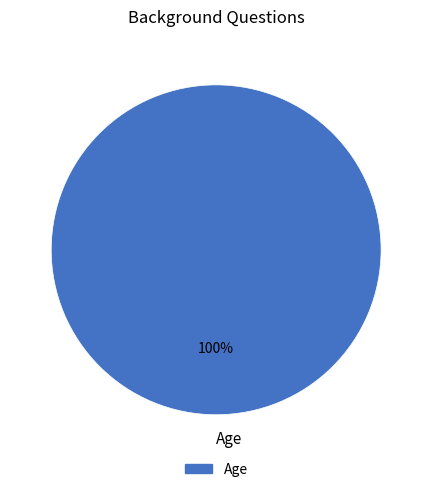

Is there any slice that represents more than half of the pie?

Yes